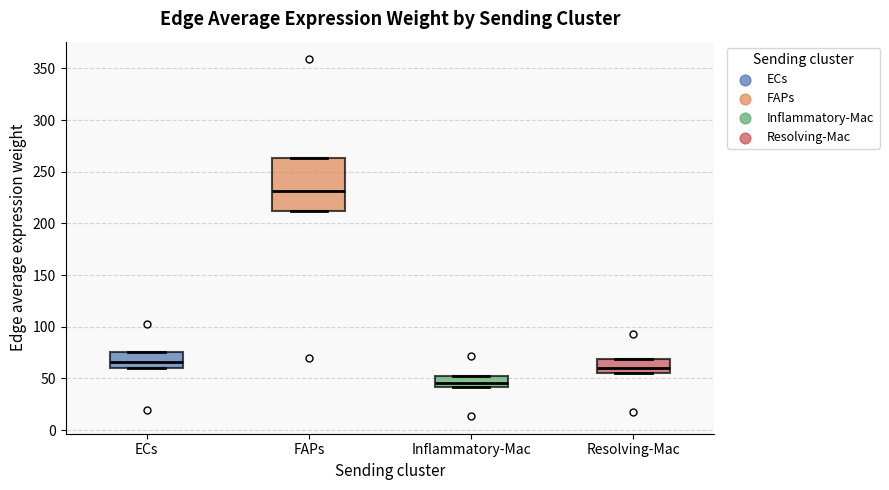

Reading left to right, transcribe this box plot: for each box, give where its median line is, the range the box spans, and where its two whiskers end, as read against the y-axis. The values are not printed on the chart, so give them approximately, as read against the axis.

ECs: median 65, box 60 to 75, whiskers 60 to 75
FAPs: median 230, box 210 to 265, whiskers 210 to 265
Inflammatory-Mac: median 45, box 40 to 50, whiskers 40 to 50
Resolving-Mac: median 60, box 55 to 70, whiskers 55 to 70